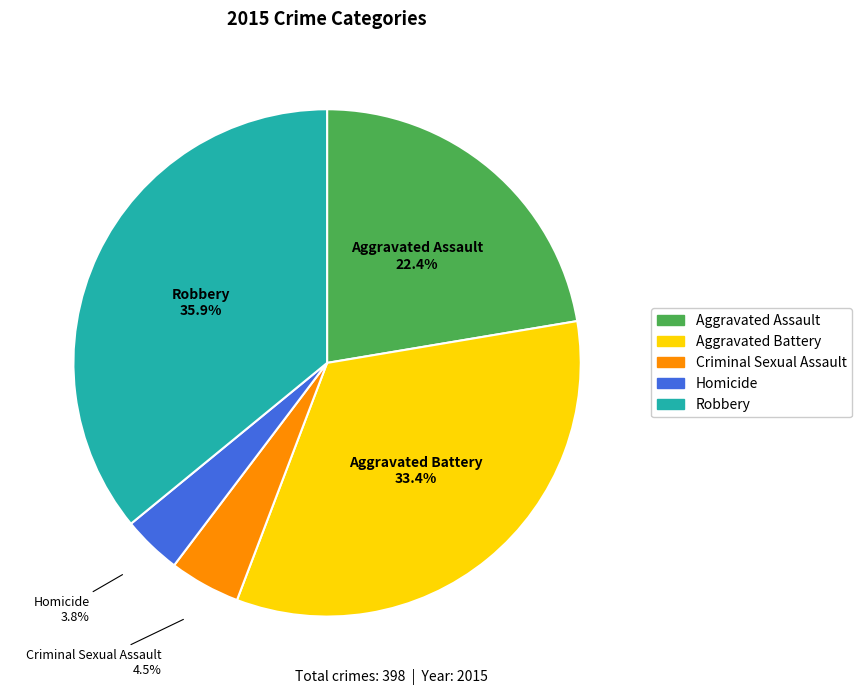

How many segments does this pie chart have?

5